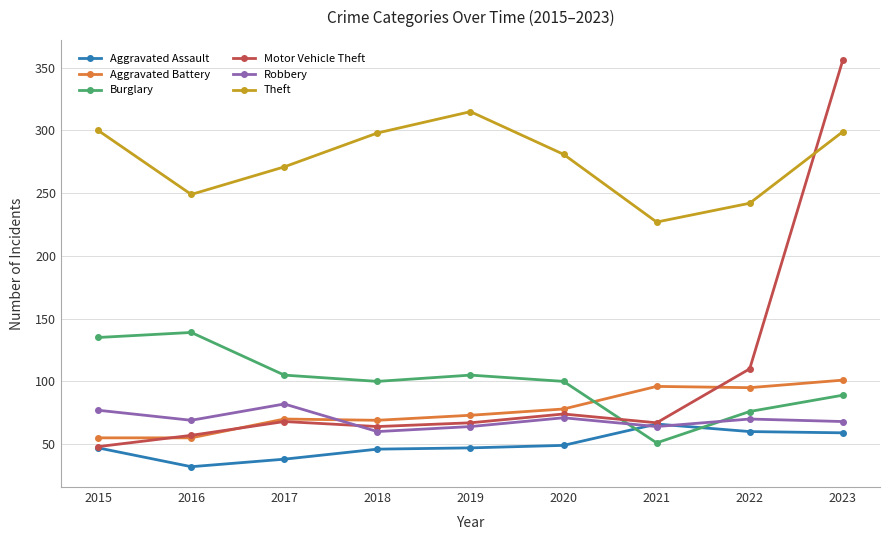

What is the difference between the maximum and minimum values in the Burglary series?

88